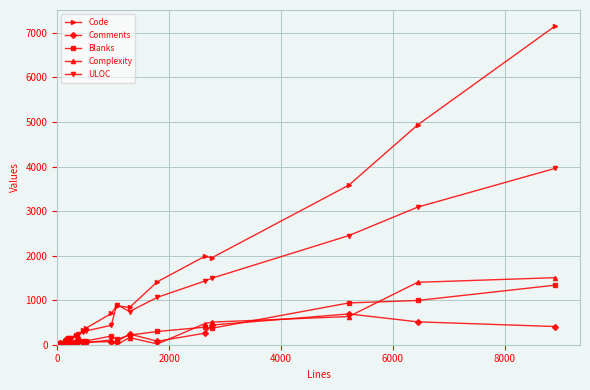

What is the maximum value shown in the chart?

7155